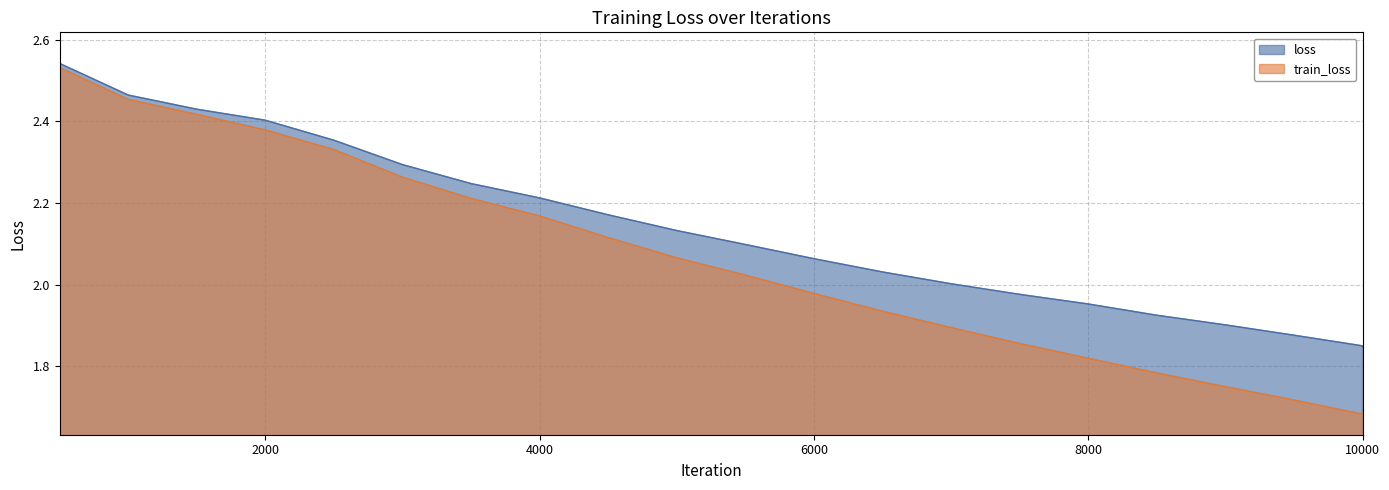

Rank the categories by loss value from highest to lowest.

500, 1000, 1500, 2000, 2500, 3000, 3500, 4000, 4500, 5000, 5500, 6000, 6500, 7000, 7500, 8000, 8500, 9000, 9500, 9999, 10000